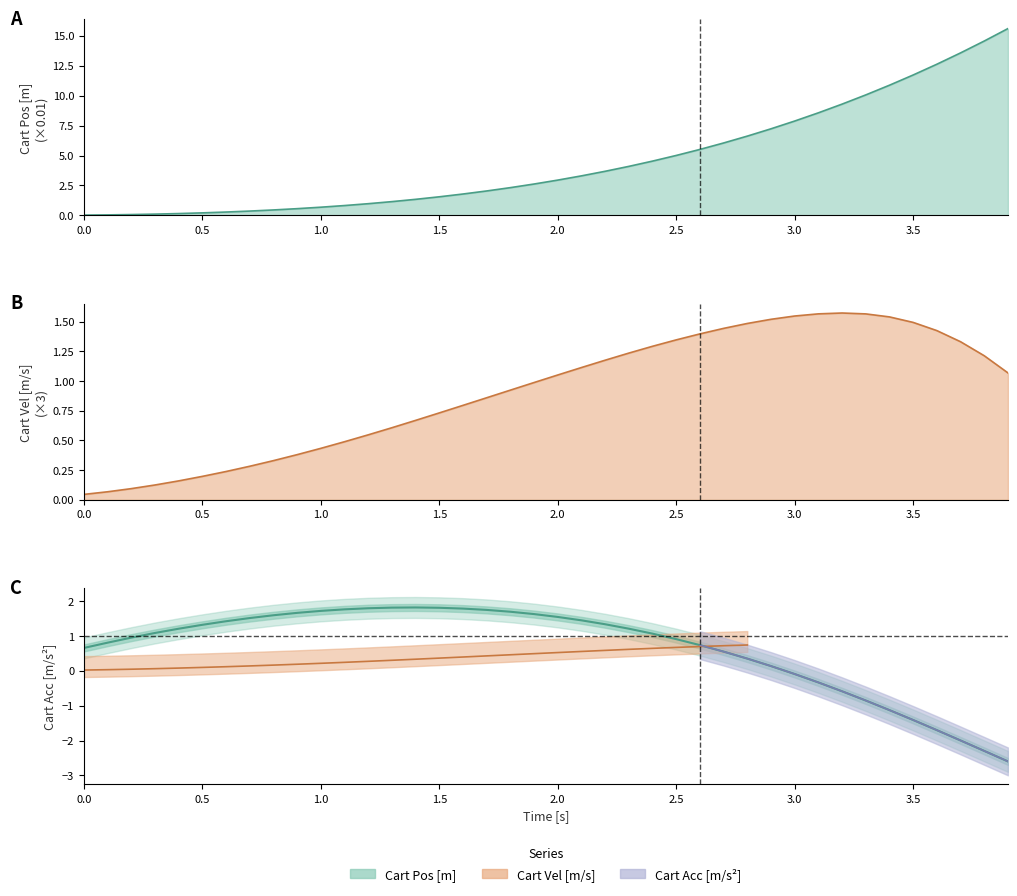

Reading left to right, transcribe all the data shown in this chart.

0.7	0.8	1.0	1.1	1.2	1.3	1.4	1.5	1.6	1.7	1.7	1.8	1.8	1.8	1.8	1.8	1.8	1.8	1.7	1.6	1.5	1.5	1.3	1.2	1.1	0.9	0.7	0.6	0.4	0.1	-0.1	-0.3	-0.6	-0.9	-1.1	-1.4	-1.7	-2.0	-2.3	-2.6